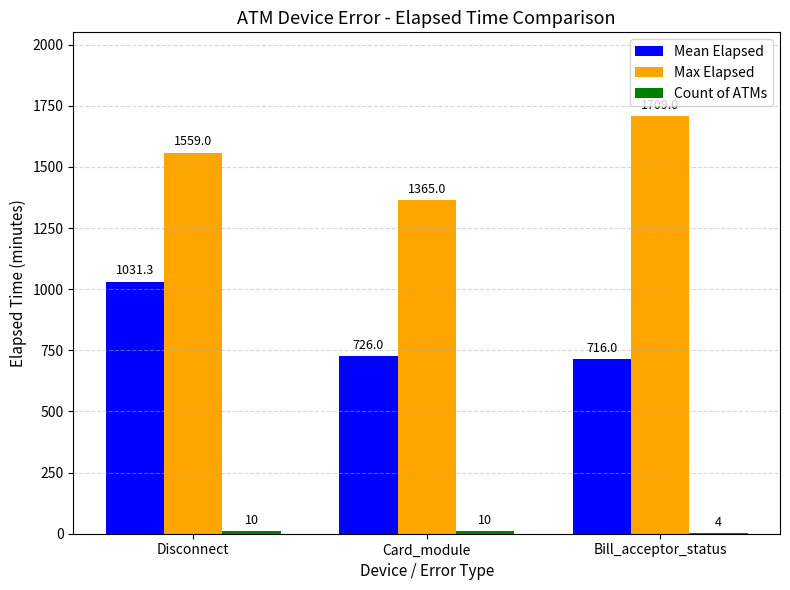

At which label is Max Elapsed closest to 1537?

Disconnect